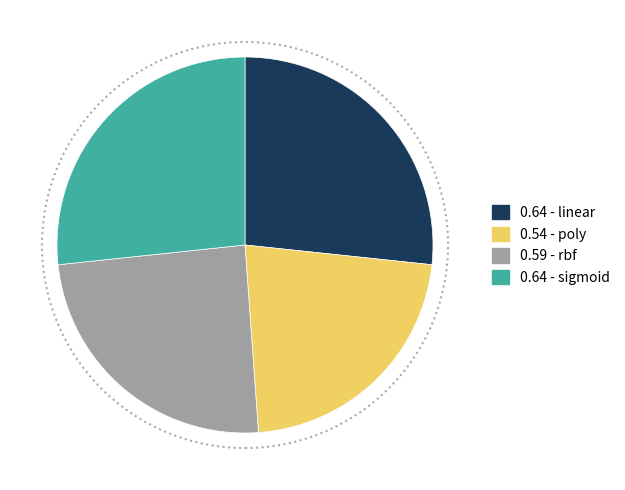

Does any single category account for the majority?

No